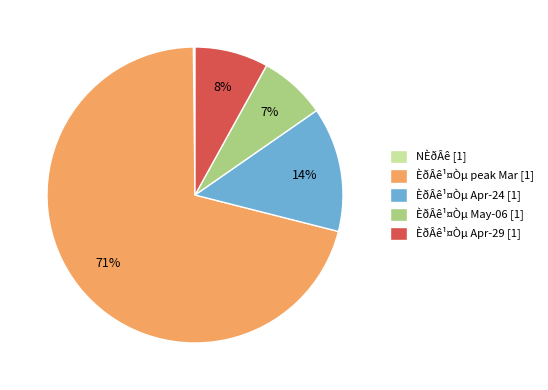

To the nearest percent, what is the difference between the ÈðÂê¹¤Òµ Apr-24 [1] and ÈðÂê¹¤Òµ Apr-29 [1] slice percentages?

6%